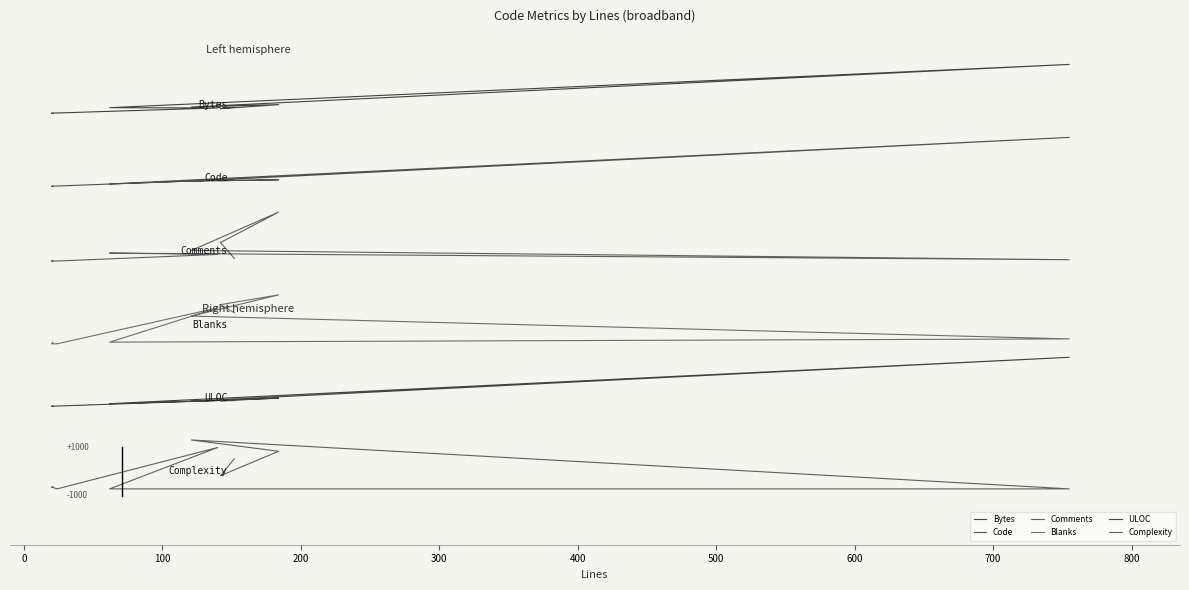

True or false: Blanks and Comments intersect in this chart.

False